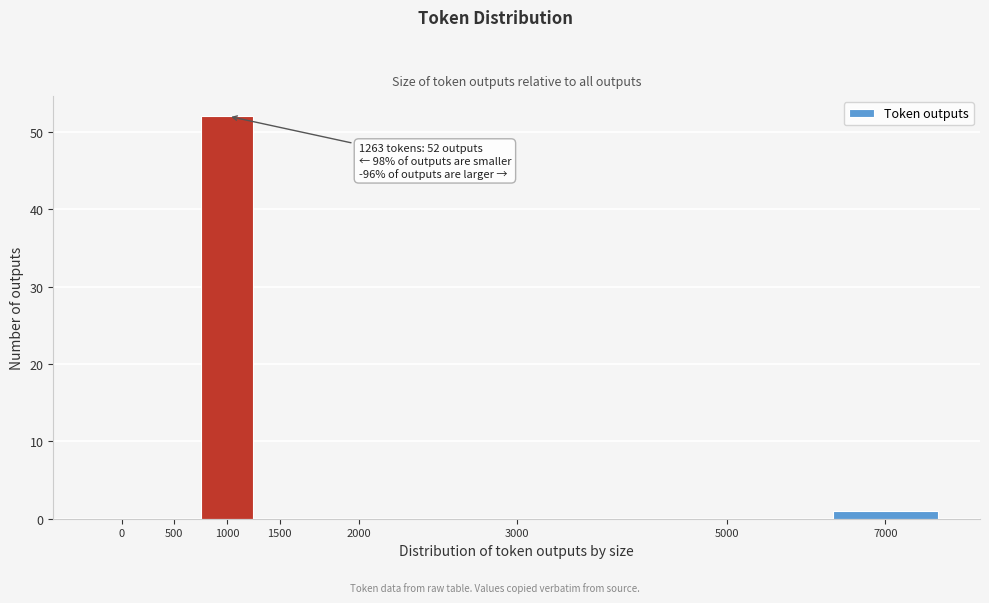

Reading left to right, transcribe all the data shown in this chart.

0=0	500=0	1000=52	1500=0	2000=0	3000=0	5000=0	7000=1